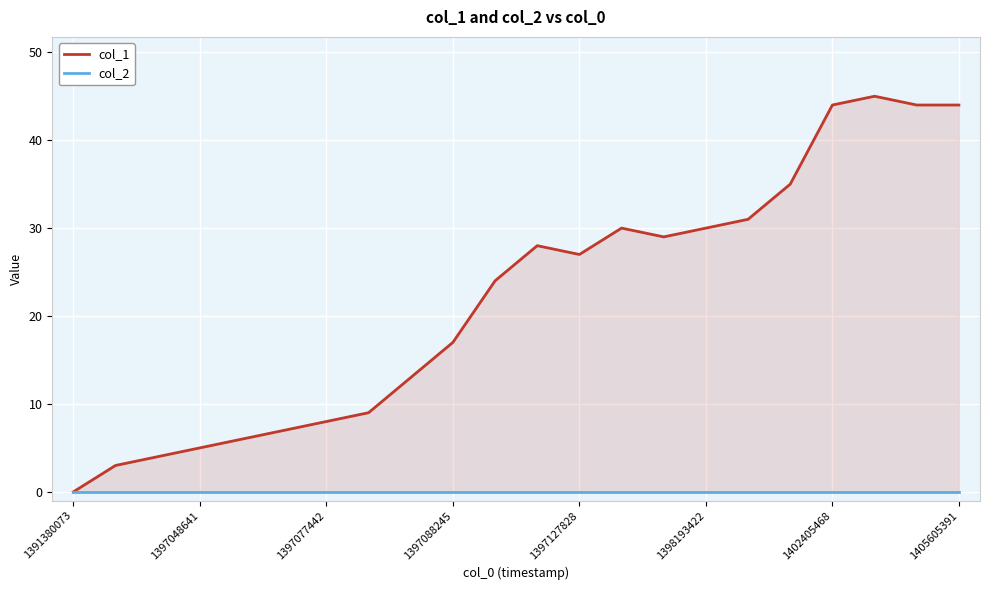

Which series has the largest total across all categories?

col_1